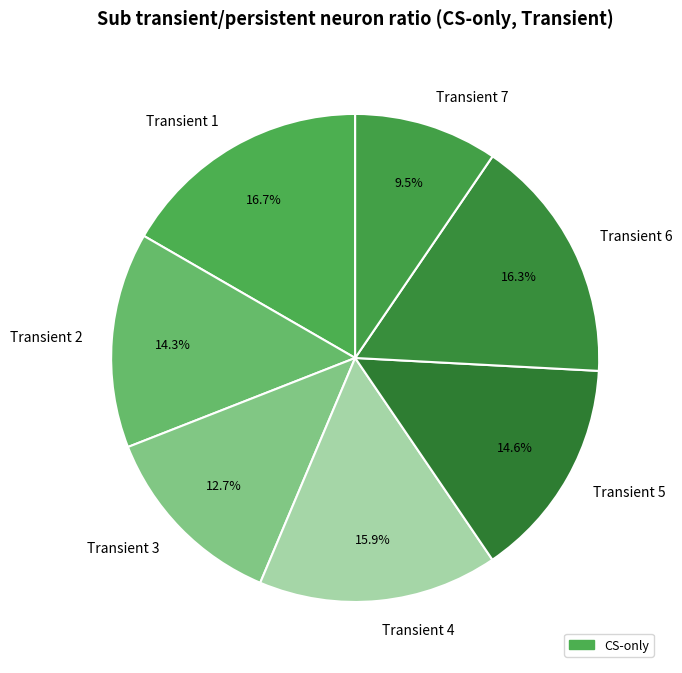

Does Transient 2 represent more than half of the total?

No